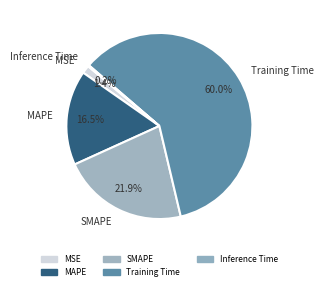

True or false: SMAPE accounts for 22% of the total.

True